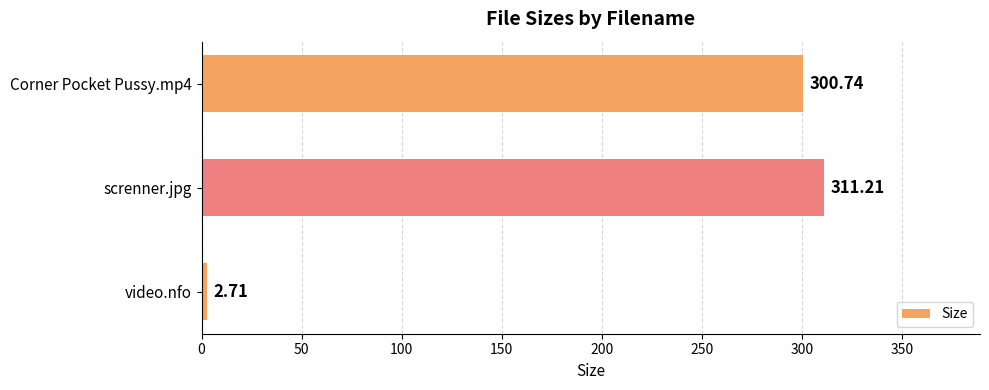

List the labels in order of value, largest first.

screnner.jpg, Corner Pocket Pussy.mp4, video.nfo